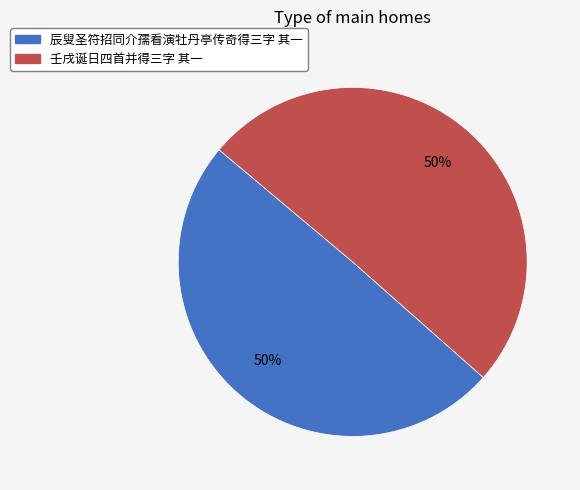

To the nearest percent, what portion does 壬戌诞日四首并得三字 其一 represent?

50%